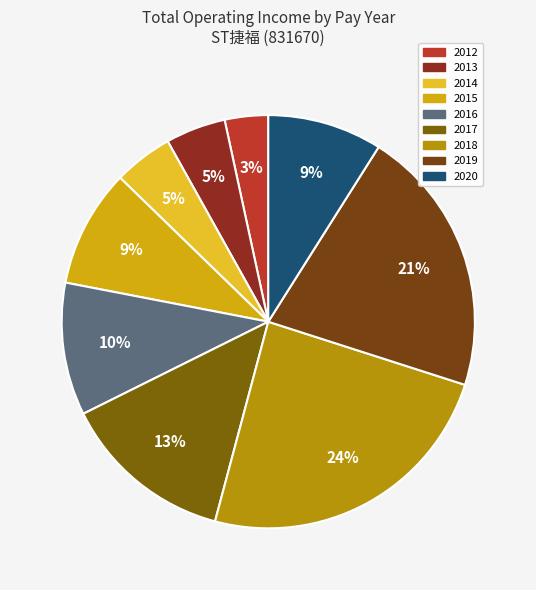

Which has a higher value, 2019 or 2020?

2019